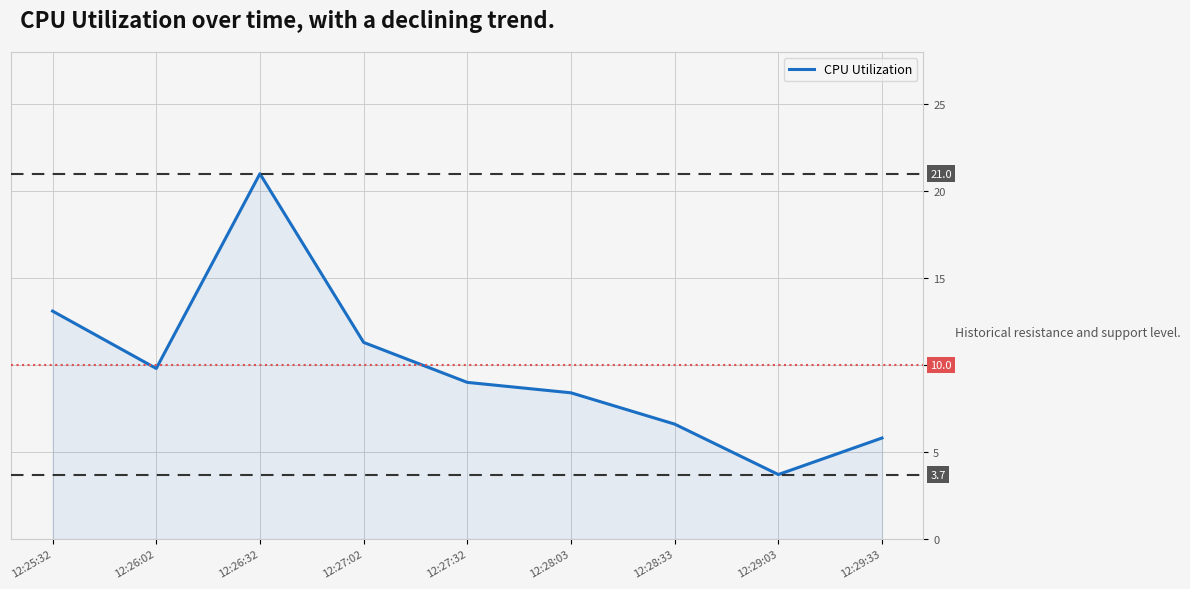

At which label is the value closest to 12?

12:27:02